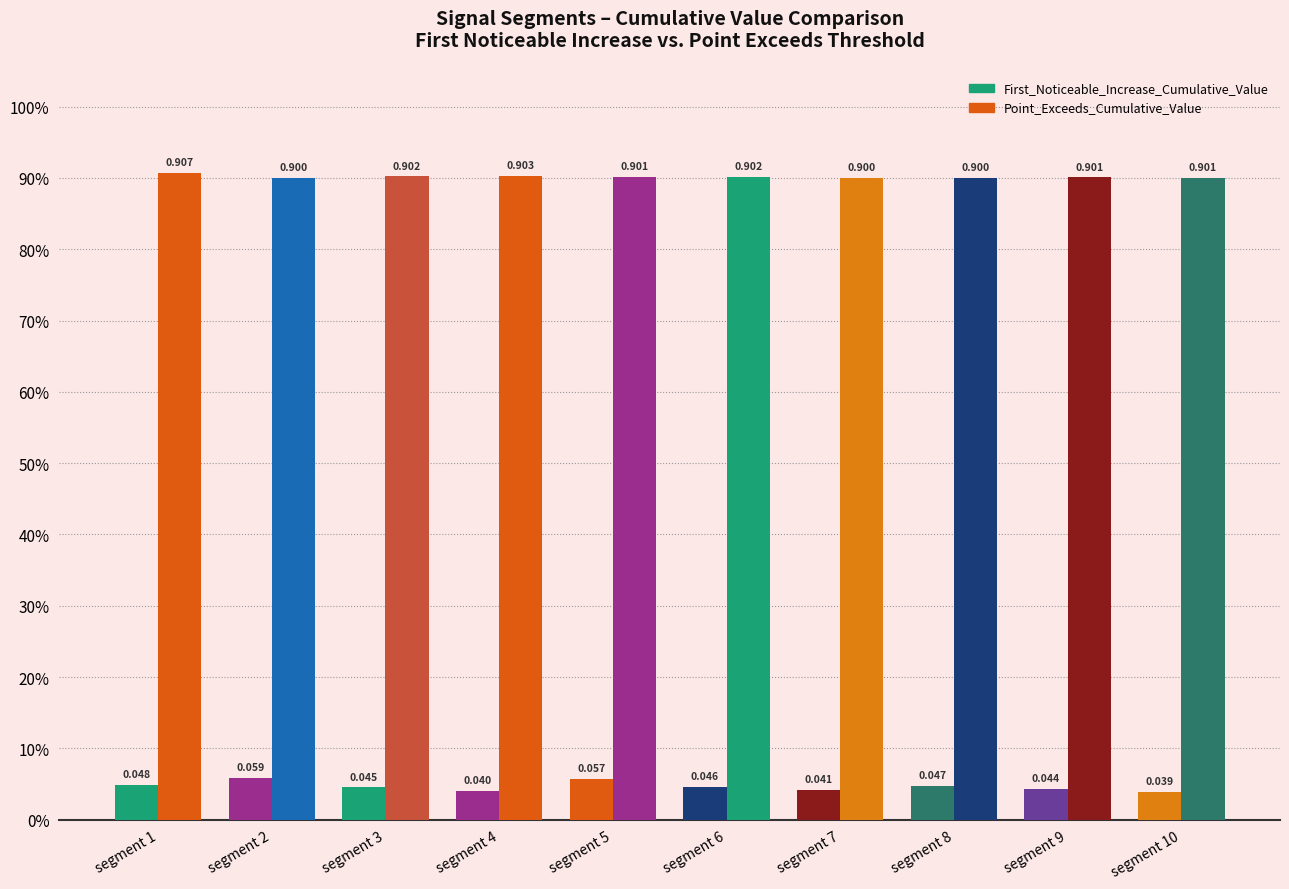

Are the bars grouped side by side (vs. stacked)?

Yes